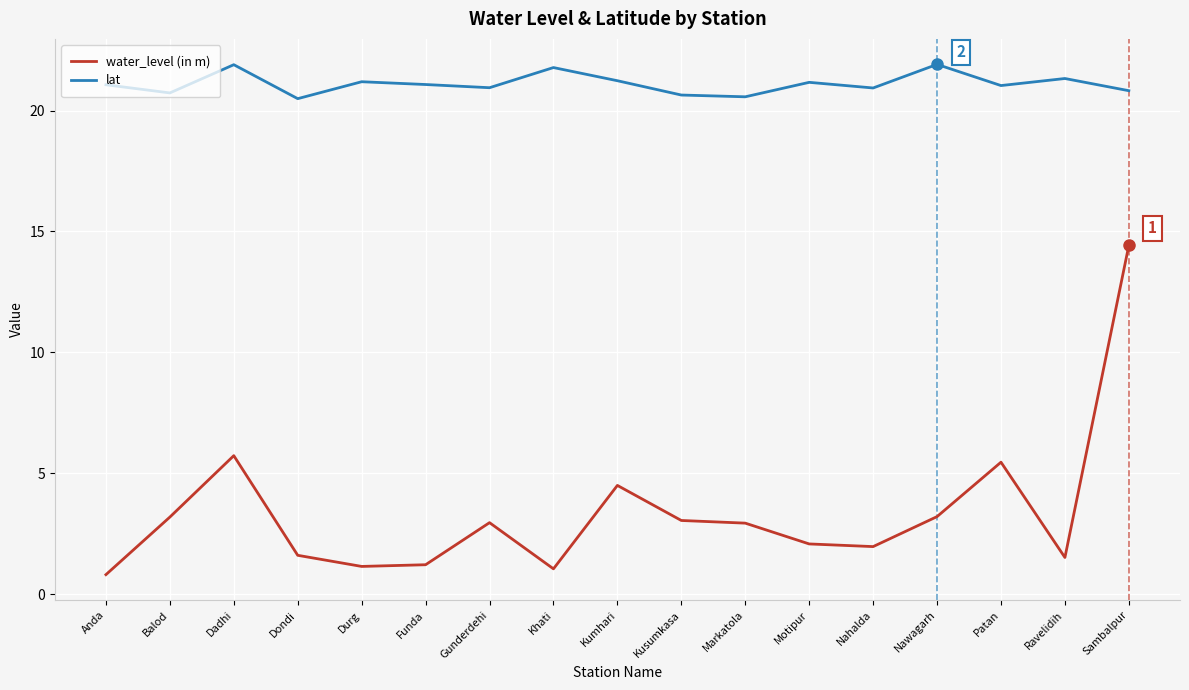

What position from the left is Dadhi?

3